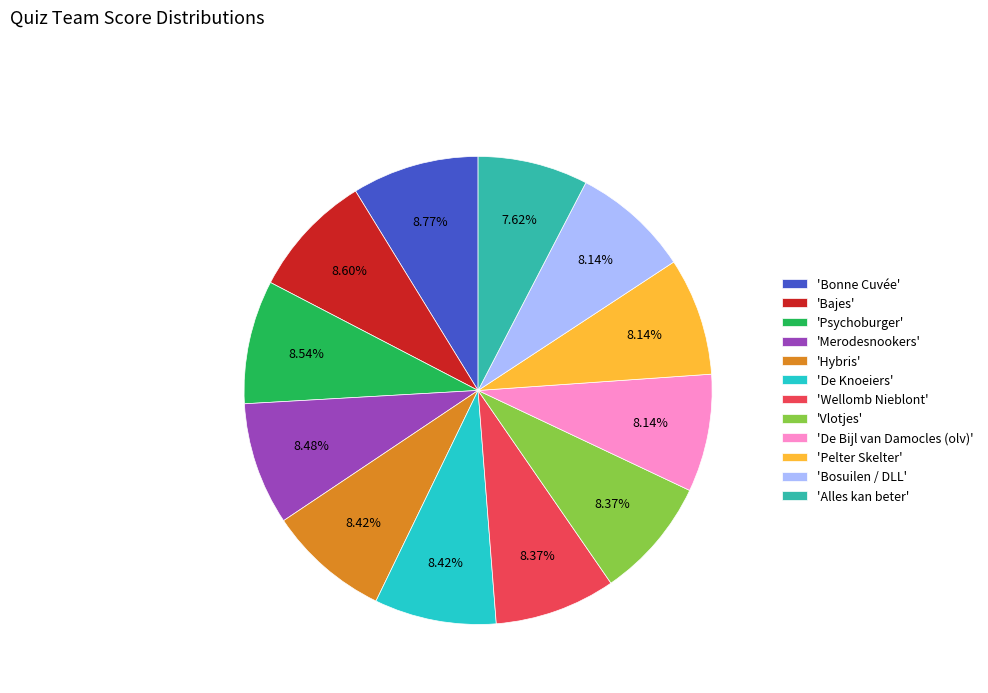

Does 'Merodesnookers' account for over 50% of the chart?

No